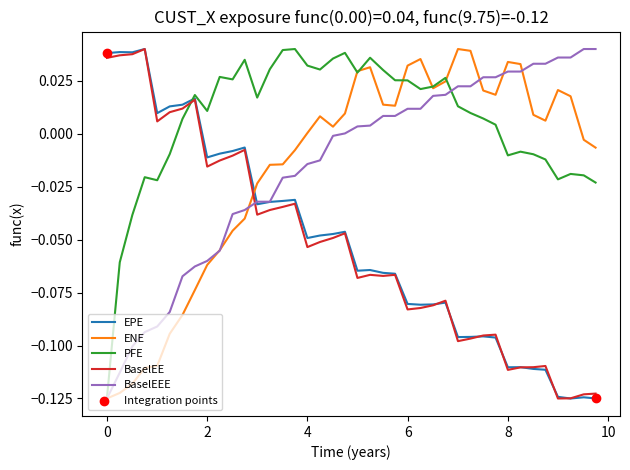

True or false: ENE and EPE intersect in this chart.

True